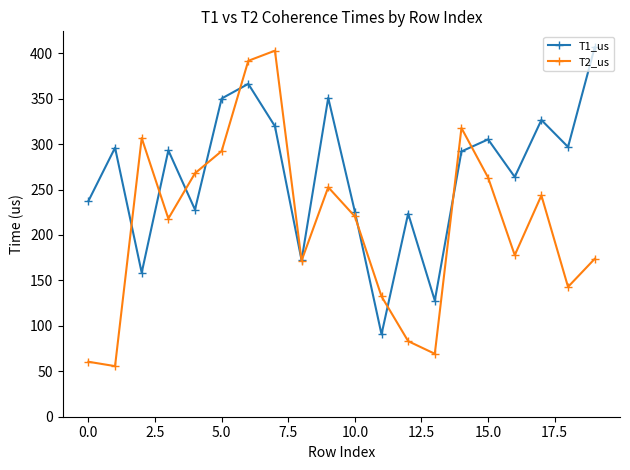

What is the greatest value displayed?

406.5